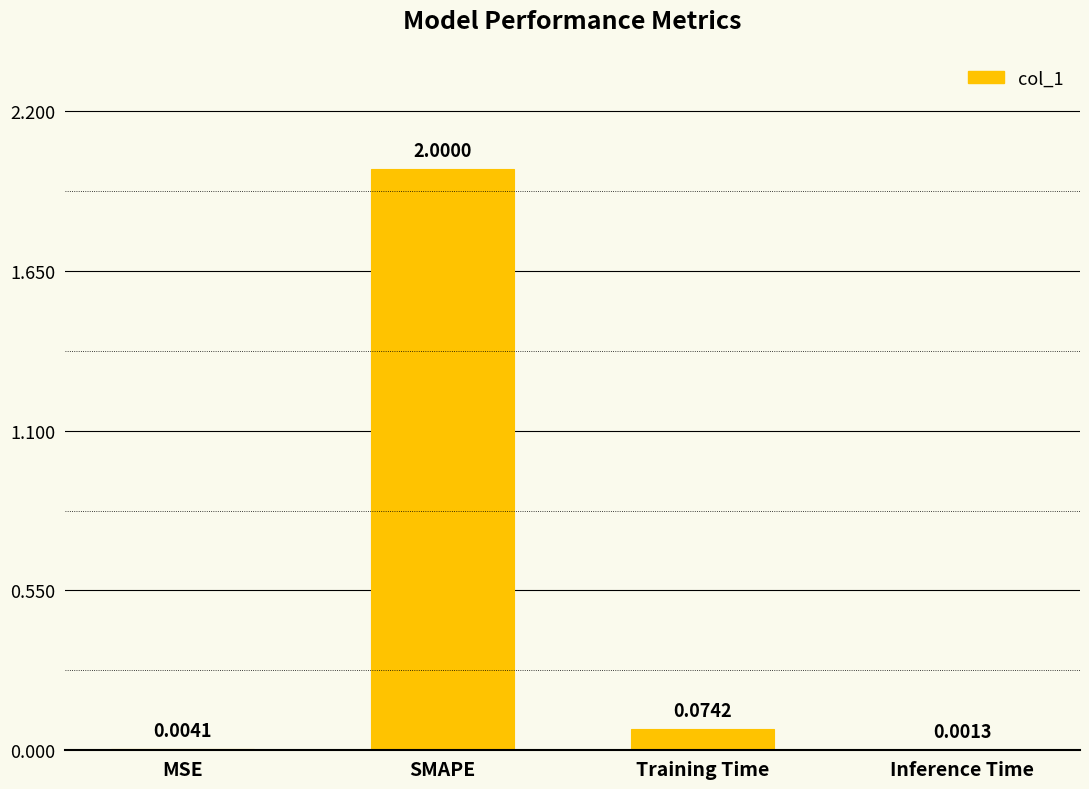

At which label is the value closest to 1?

Training Time